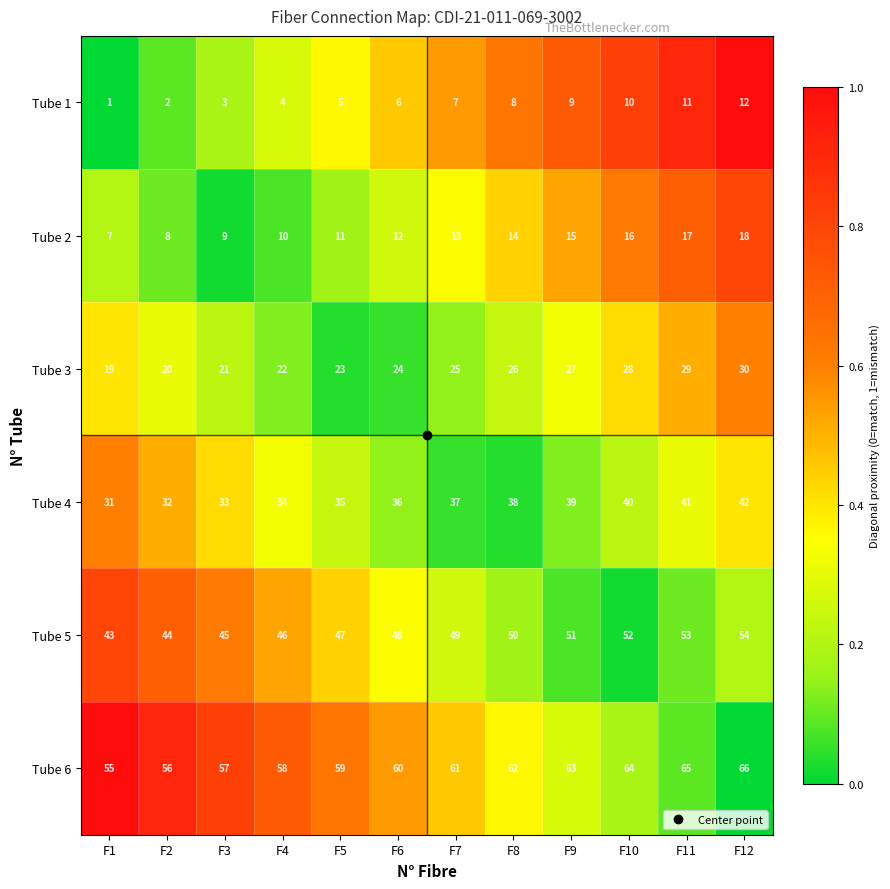

Is it true that Tube 1 equals 9 at F9?

True